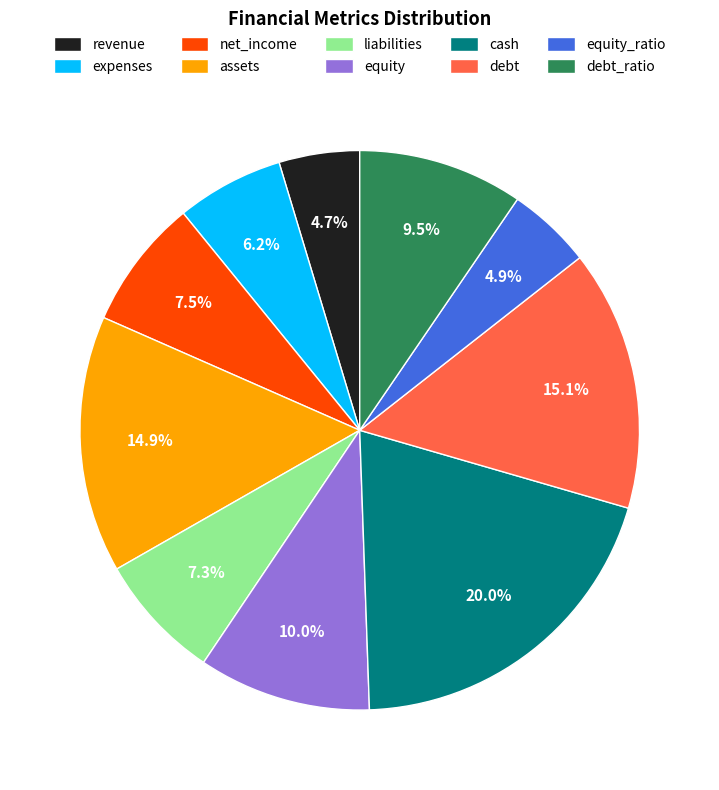

What is the largest slice in the pie chart?

cash